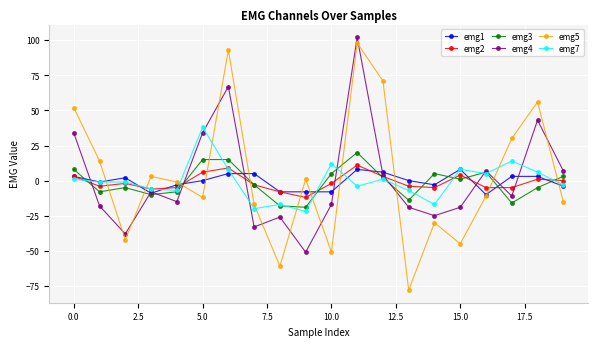

How many data points in emg4 are above -11?

9